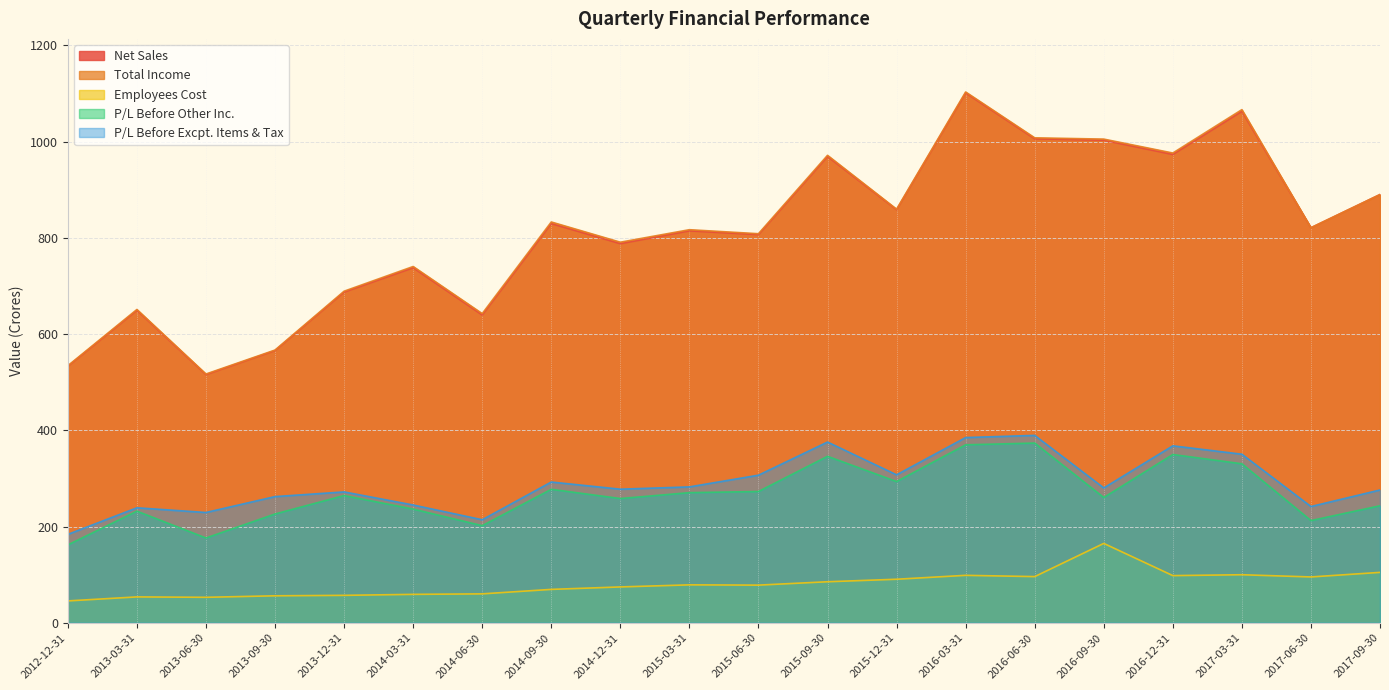

True or false: Net Sales and Total Income intersect in this chart.

False